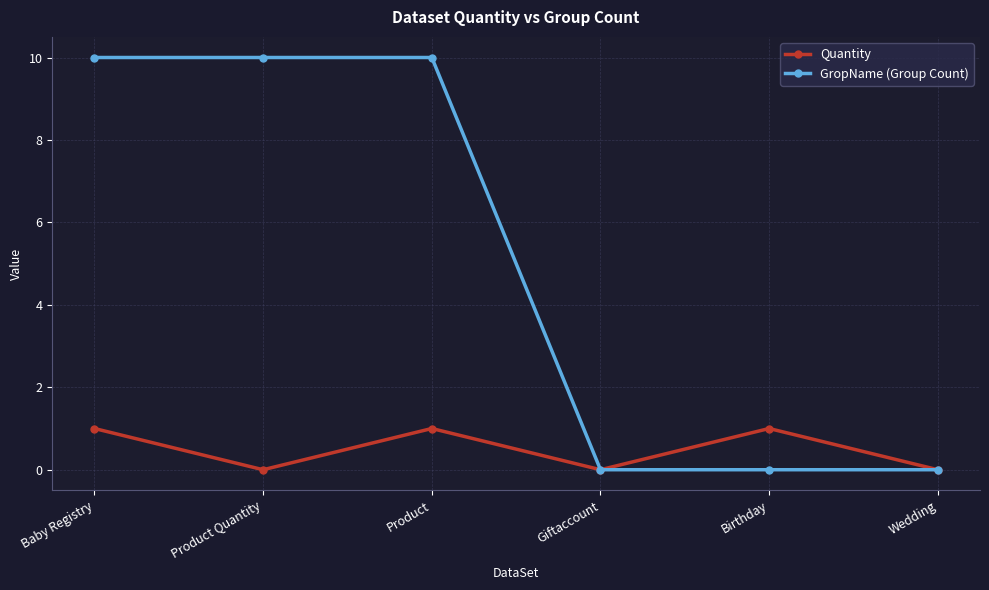

True or false: Quantity has a value of 0 at Birthday.

False